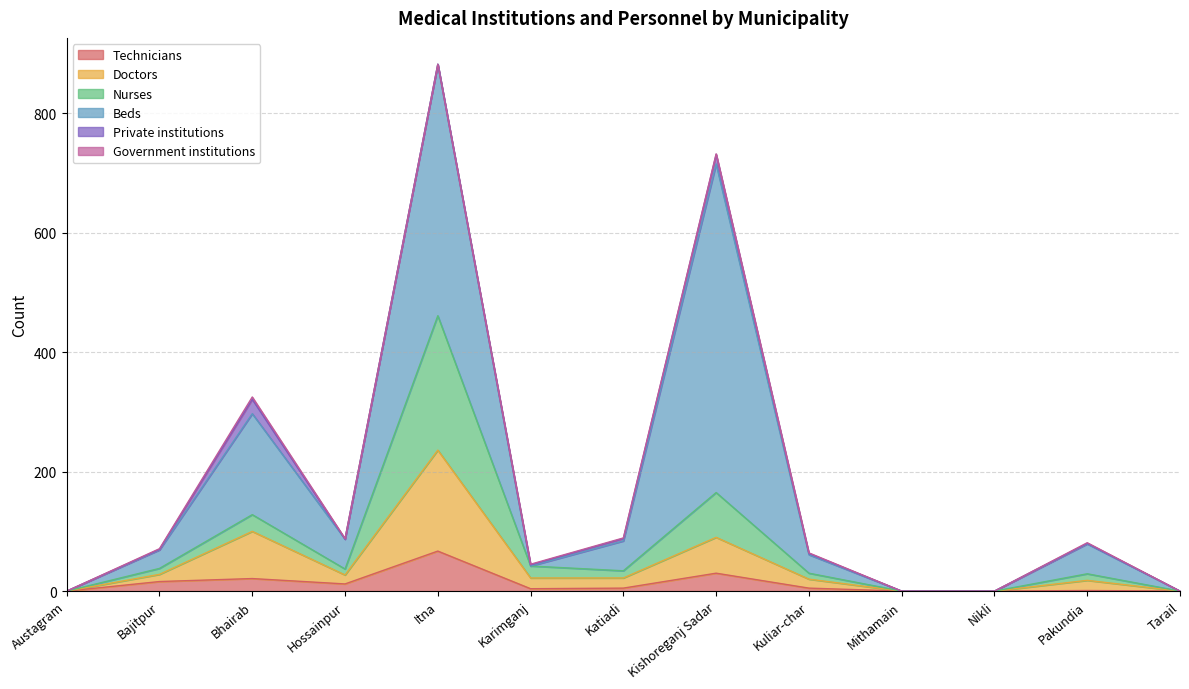

The Nurses series shows 45 at Bhairab. True or false?

False